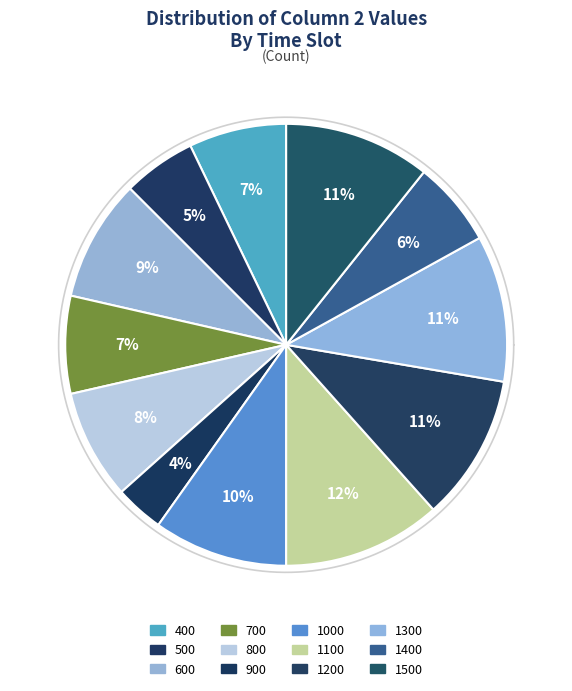

Count the number of slices in the pie.

12